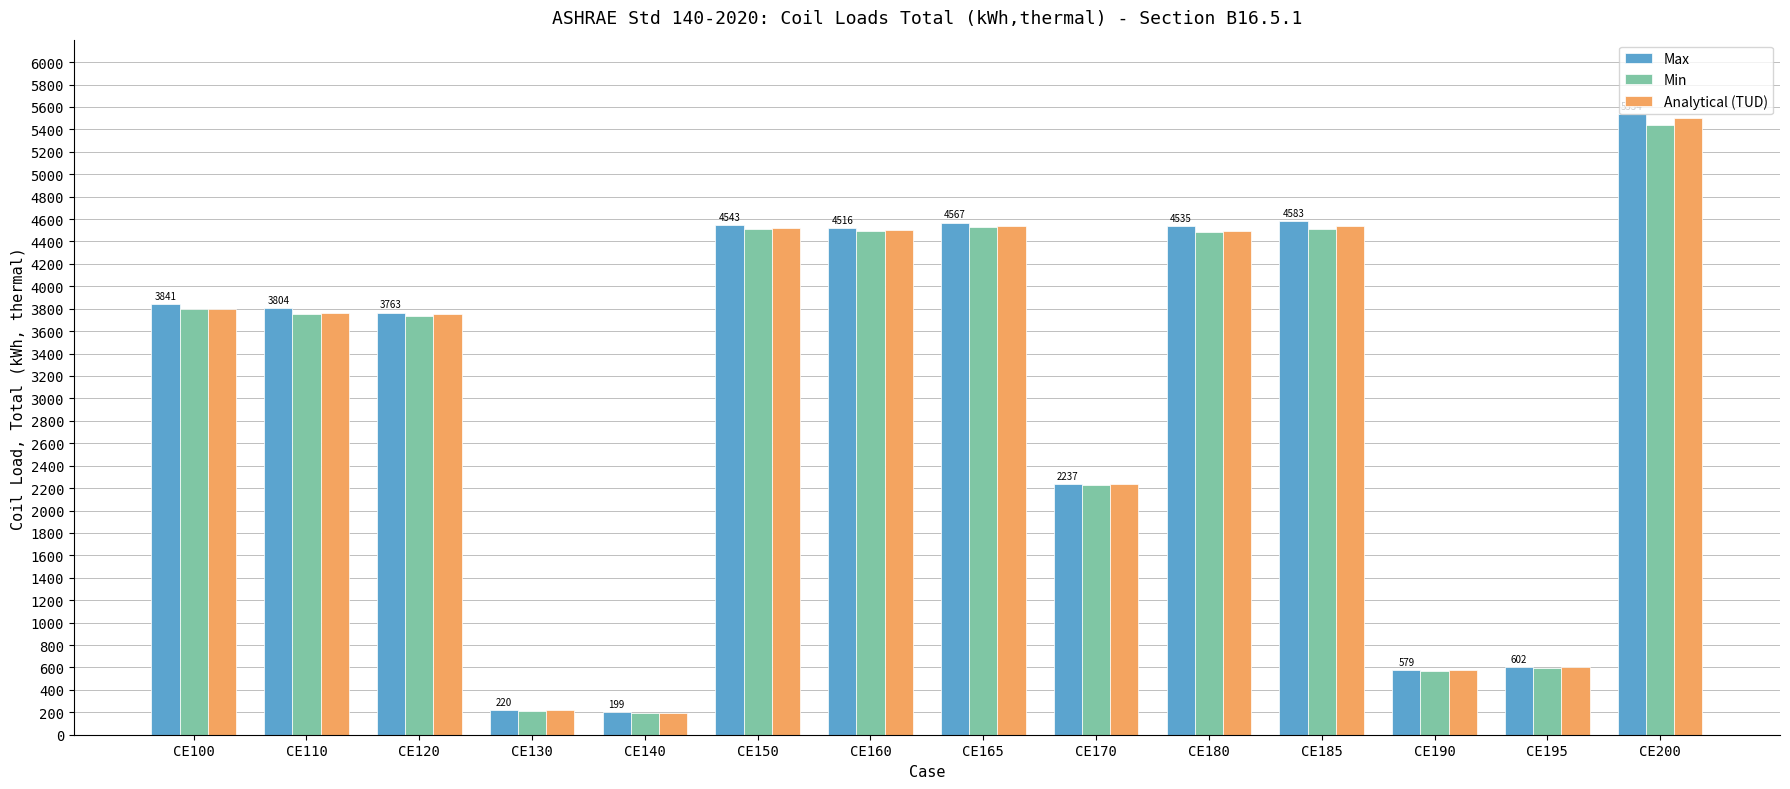

What is the minimum value shown in the chart?

194.6